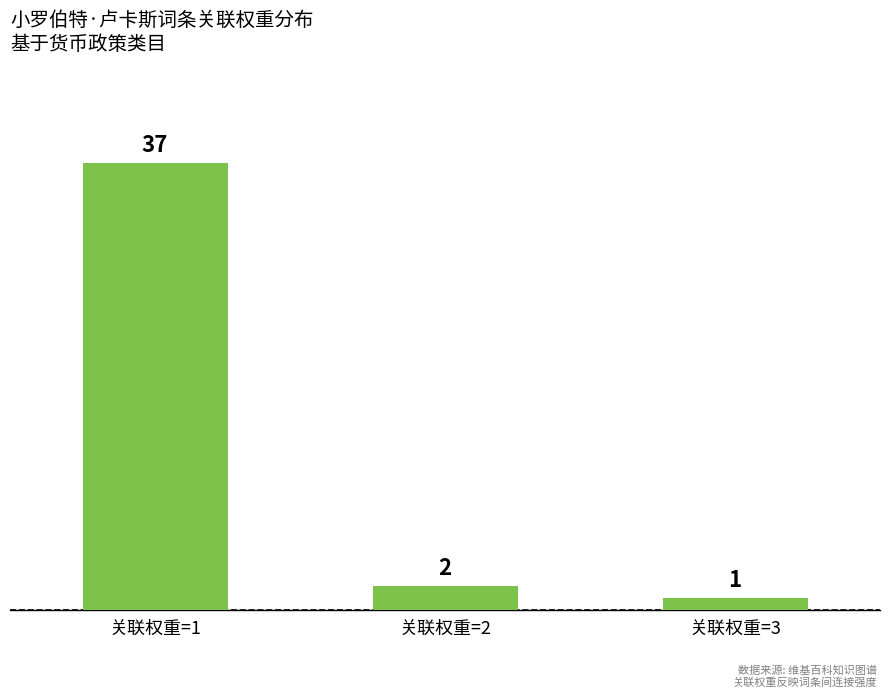

Rank the categories by value from highest to lowest.

关联权重=1, 关联权重=2, 关联权重=3